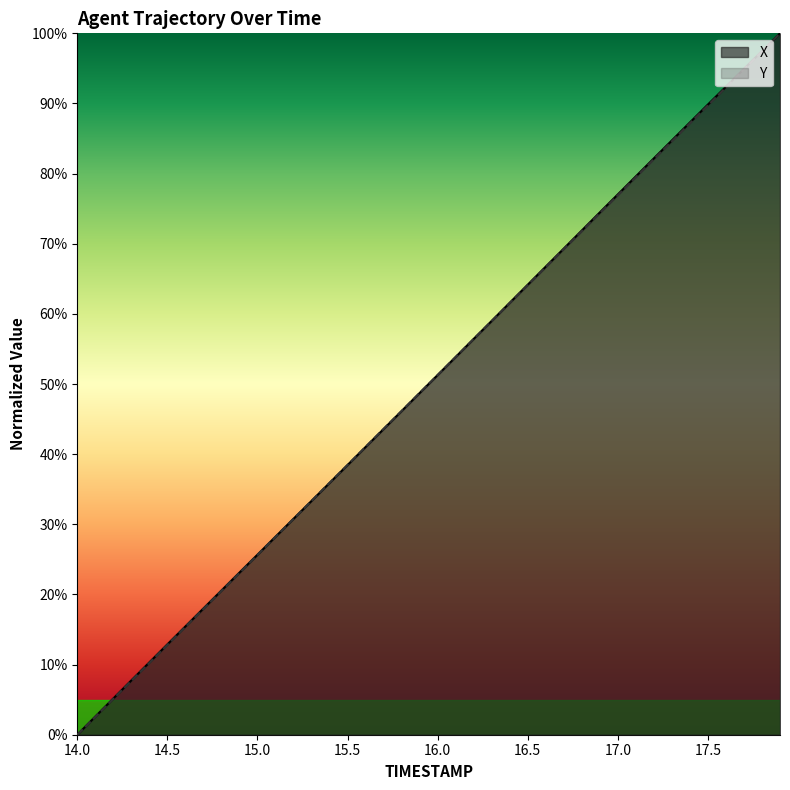

Between 17.8 and 15.0, which is larger?

17.8